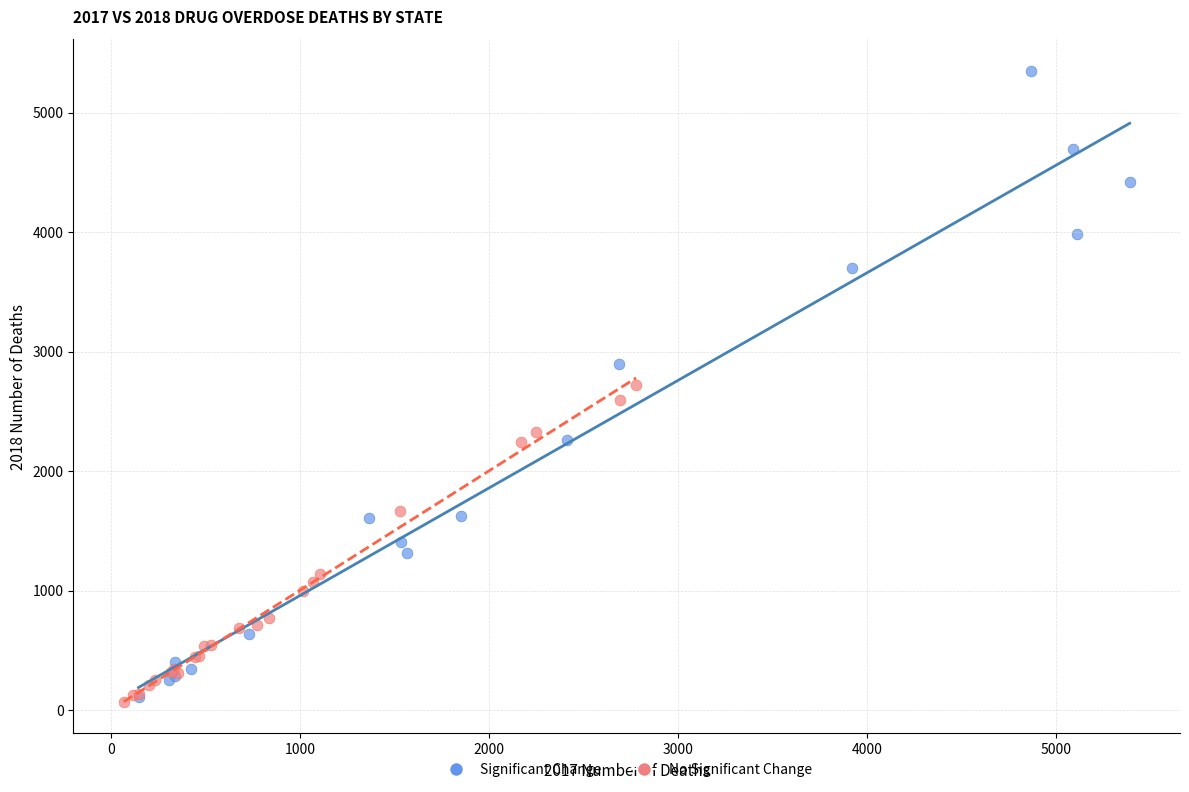

Which series reaches the maximum Y coordinate?

Significant Change